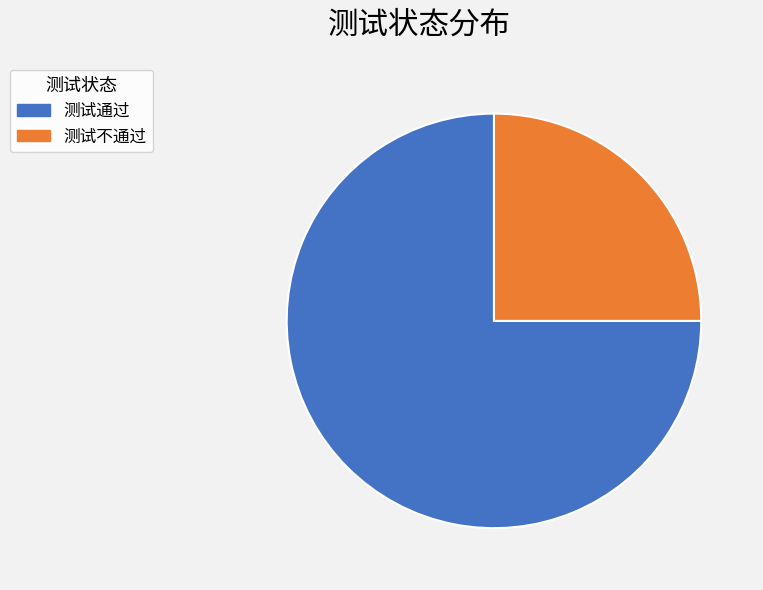

How many slices are in this pie chart?

2